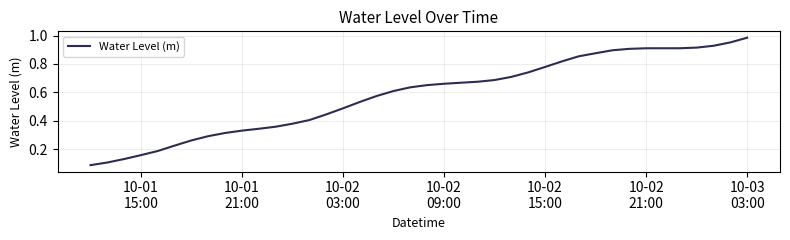

What is the sum of all values?

23.3